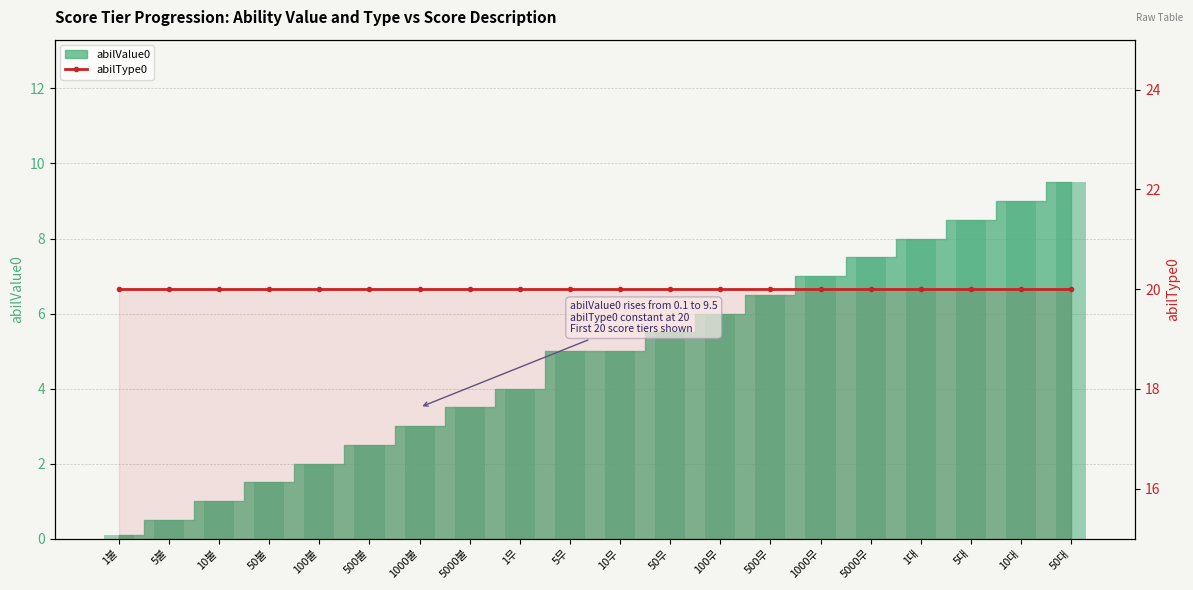

Between 50불 and 5무, which is larger?

5무